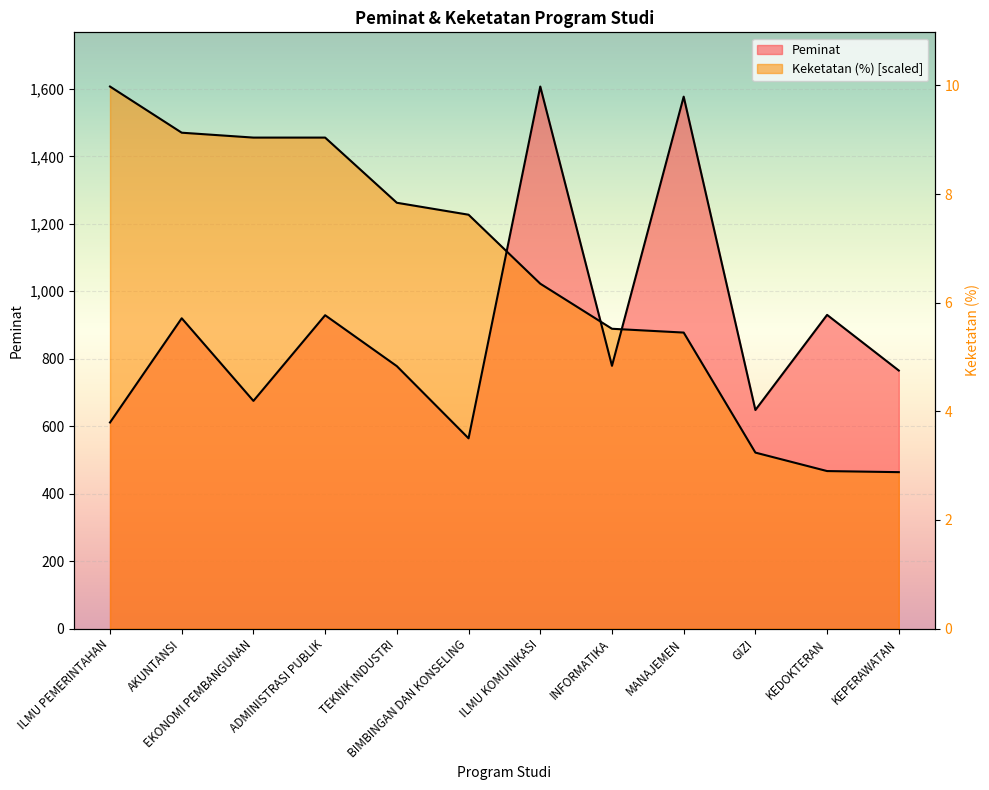

What is the maximum value shown in the chart?

1607.0